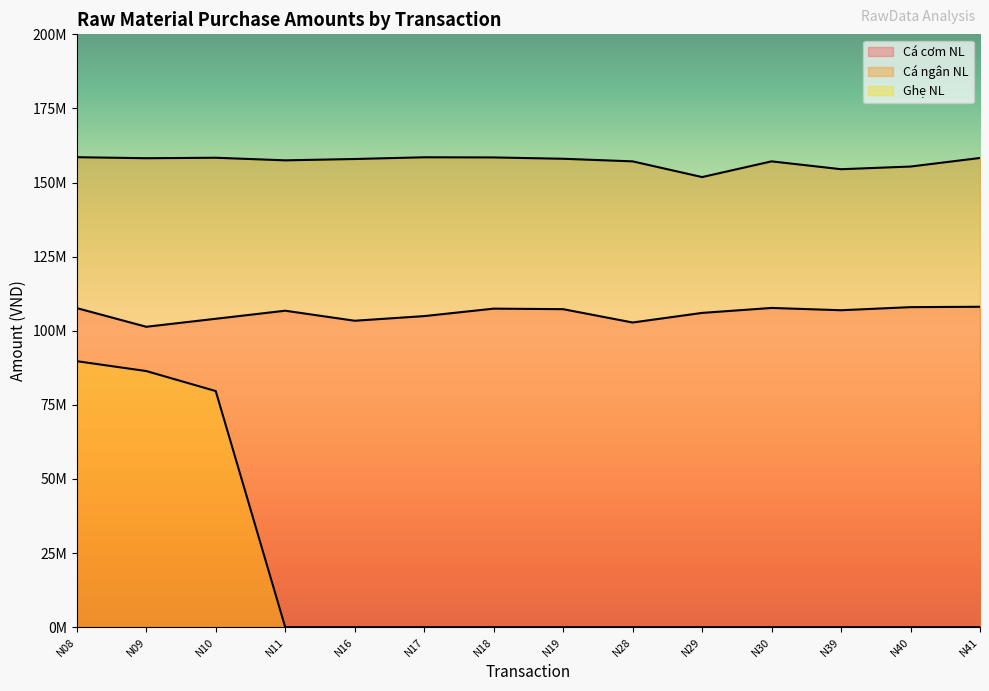

How many values in the Cá cơm NL series are below 106920000?

7